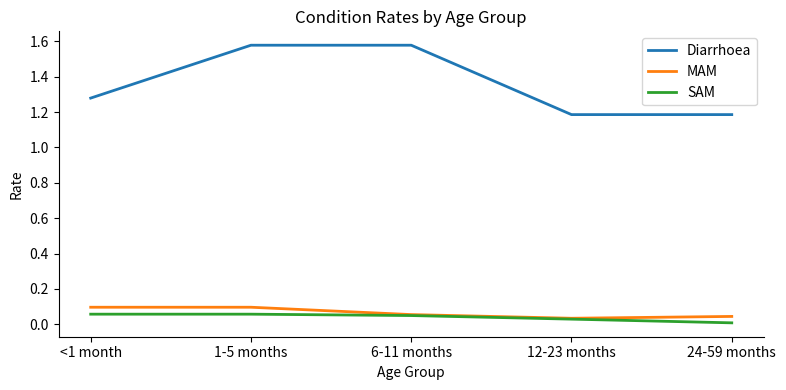

True or false: SAM and Diarrhoea cross at least once.

False